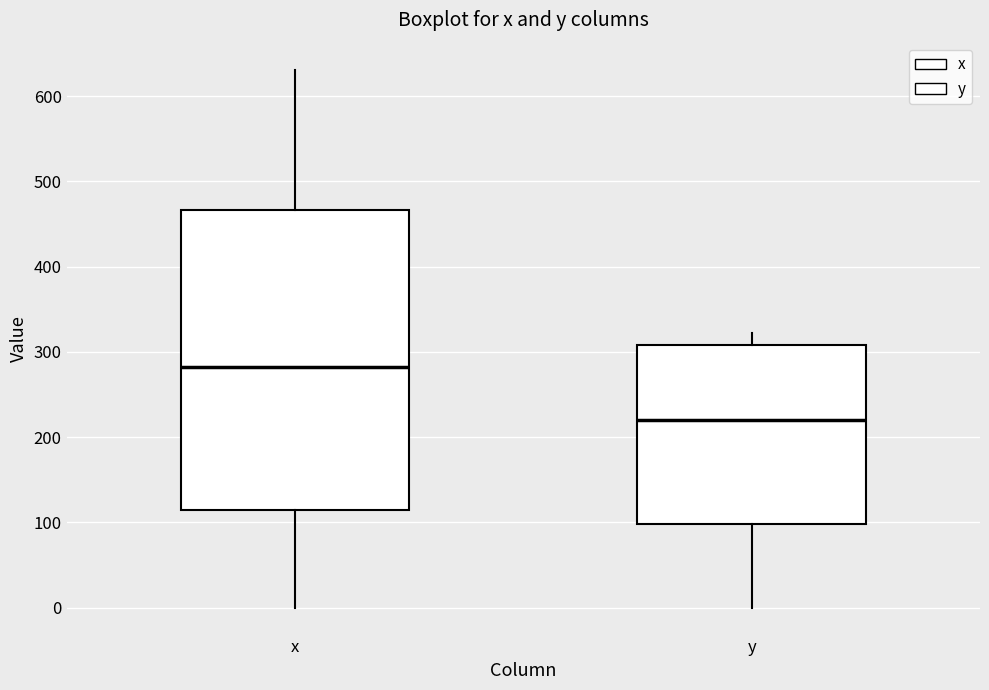

Comparing the boxes themselves (not the whiskers), which one is the tallest?

x